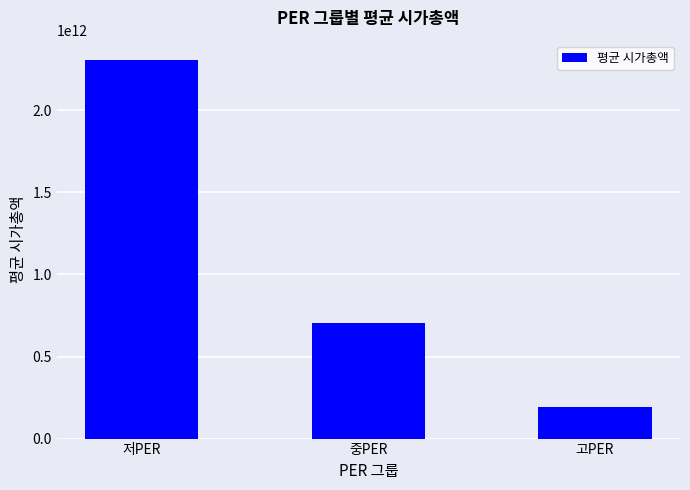

Which label corresponds to the largest value in the chart?

저PER